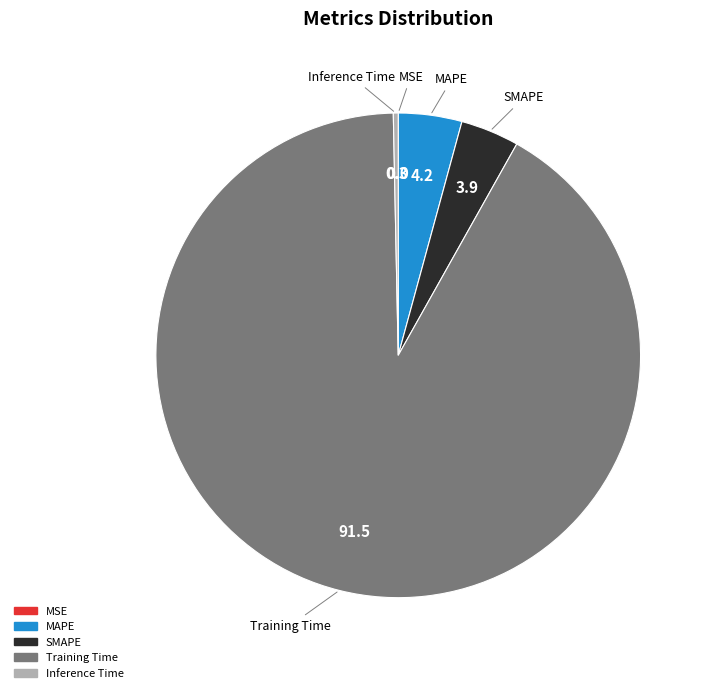

The Inference Time slice represents 0% of the pie. True or false?

True